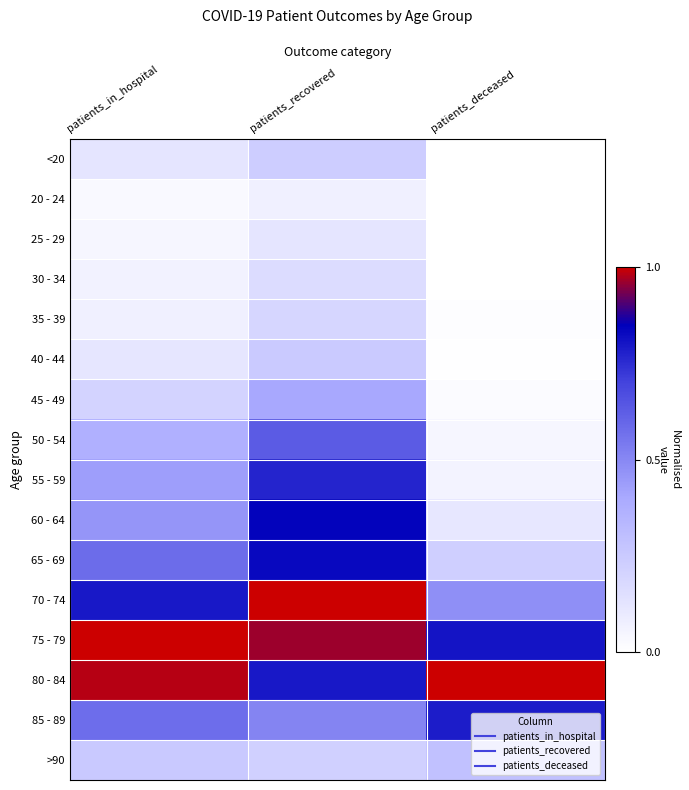

Which category has the highest value across all series?

patients_recovered